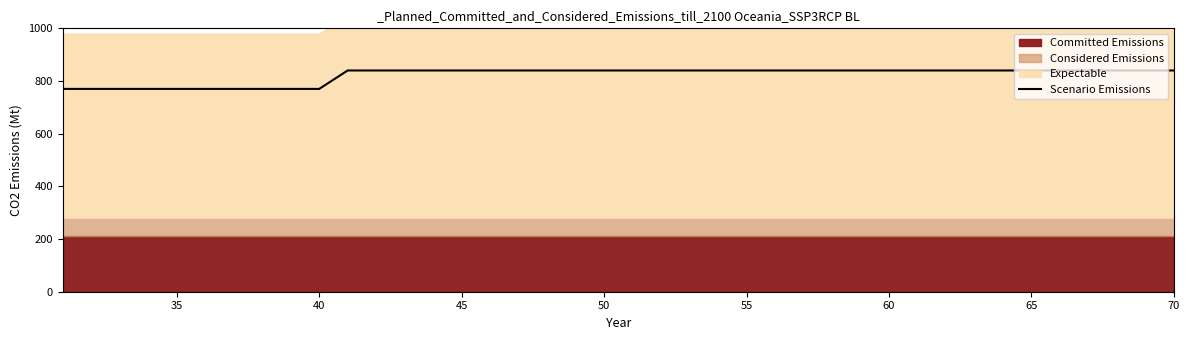

True or false: Scenario Emissions has a value of 840 at 65.

True